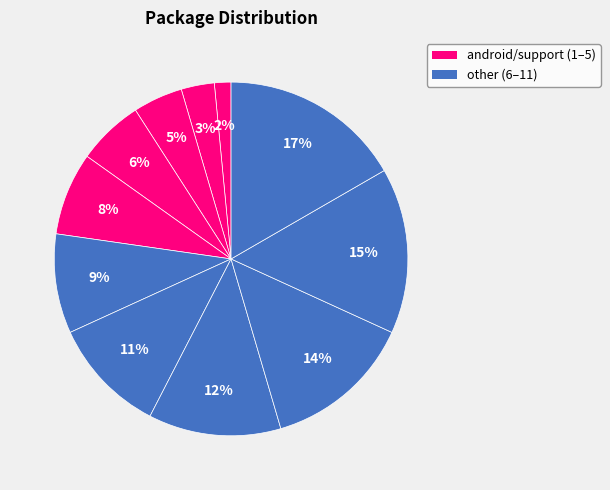

Count the number of slices in the pie.

11